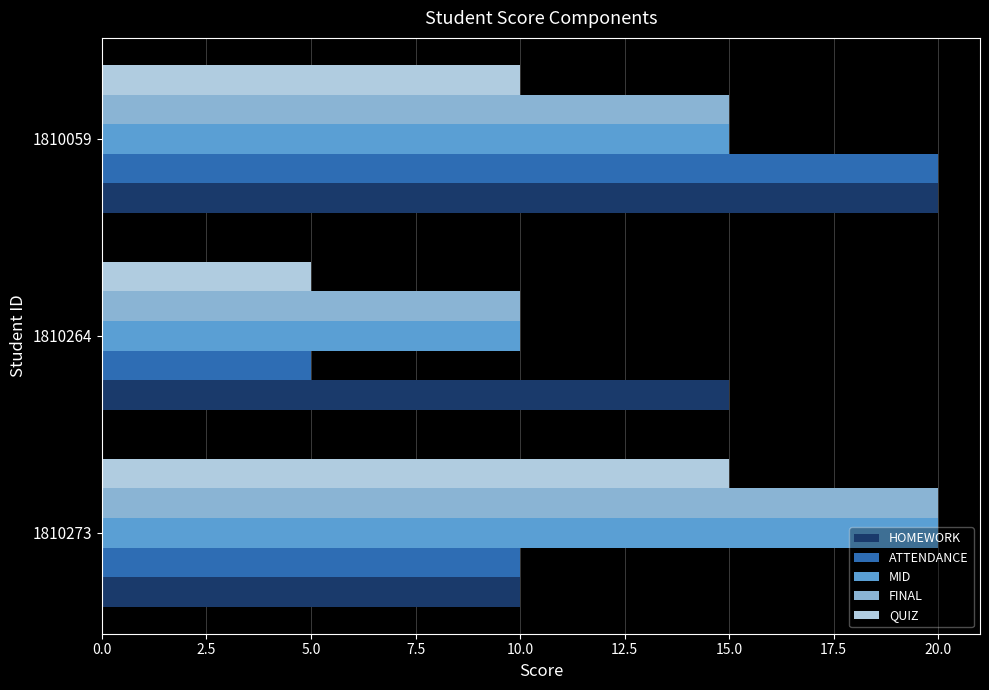

What is the total value across all series at 1810059?

80